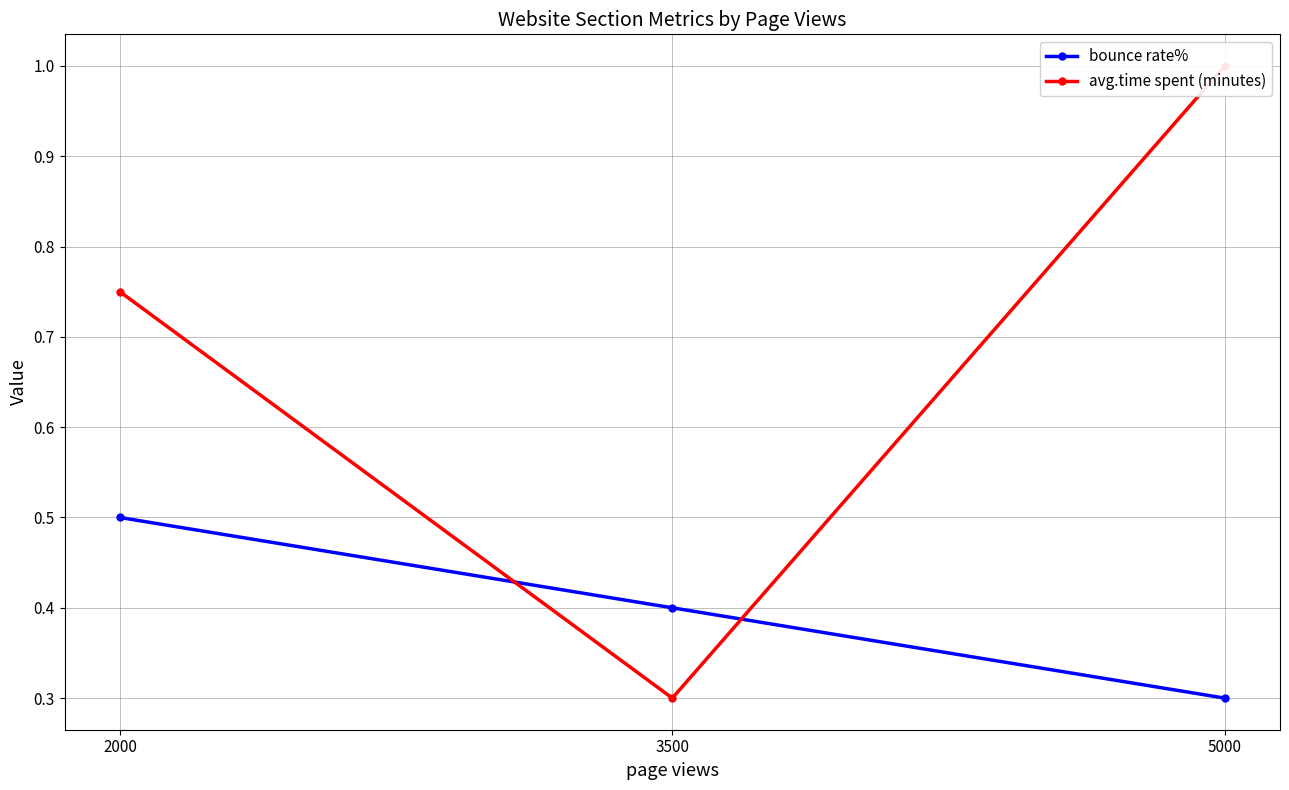

What is the spread (max minus min) of values at 2000?

0.2